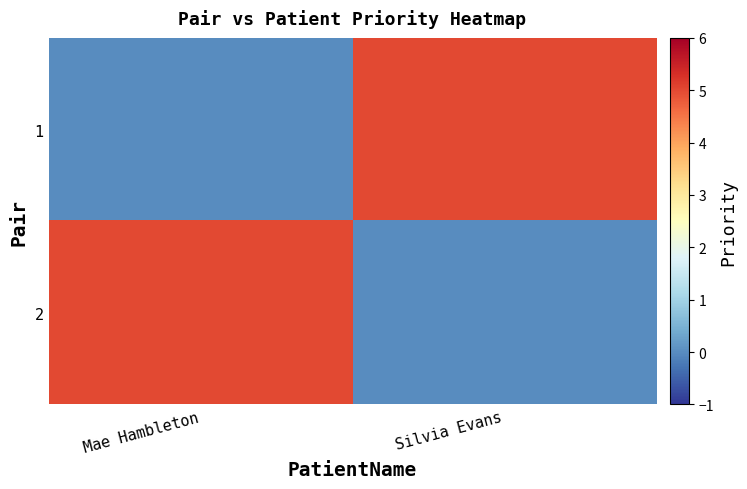

Reading right to left, what are all the values shown in this chart?

1: Silvia Evans=5	Mae Hambleton=0
2: Silvia Evans=0	Mae Hambleton=5